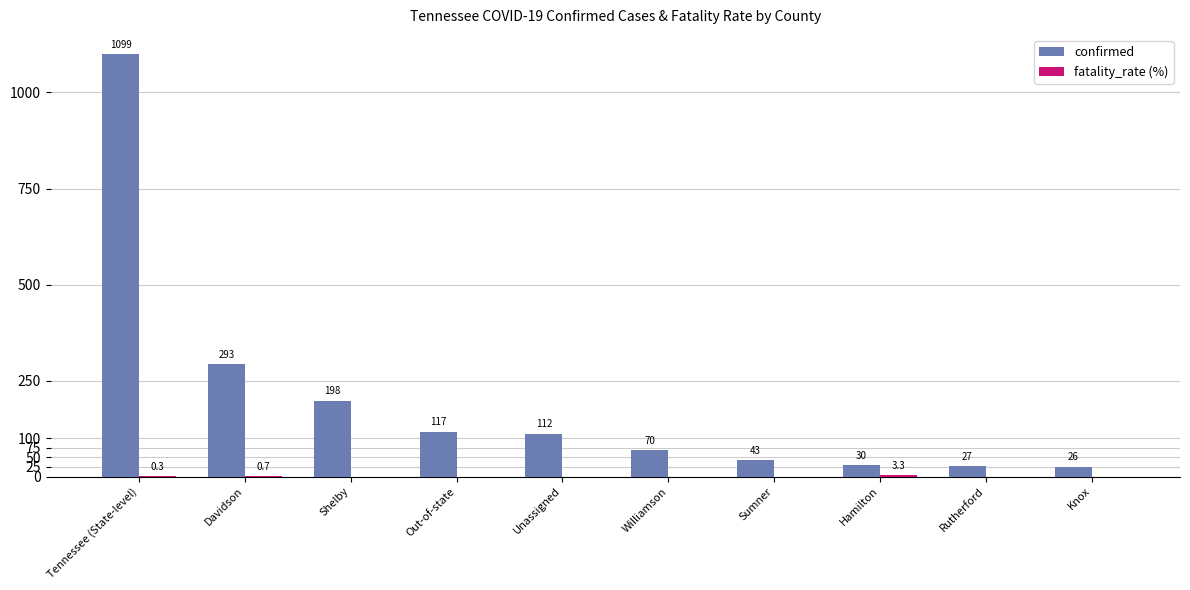

Is it true that confirmed equals 202.2 at Davidson?

False